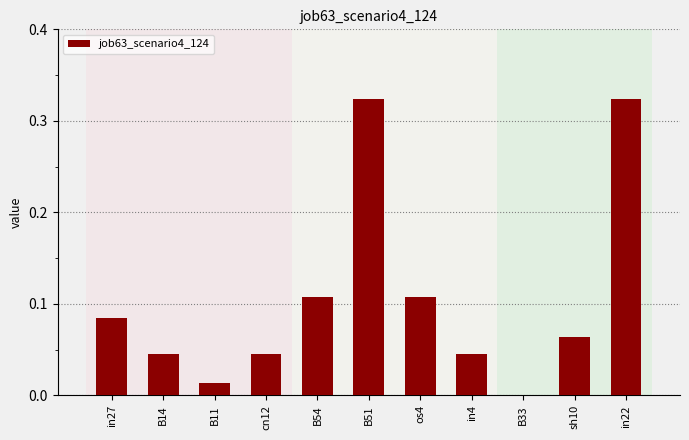

Which has a higher value, B11 or B33?

B11